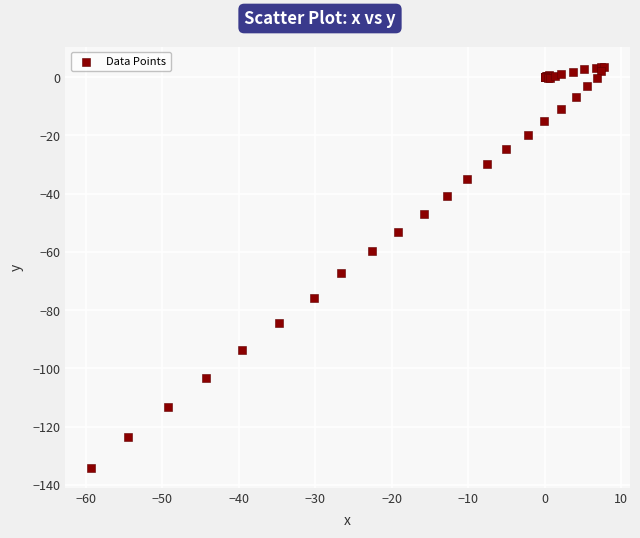

What Y value in the scatter plot is closest to -65?

-67.2